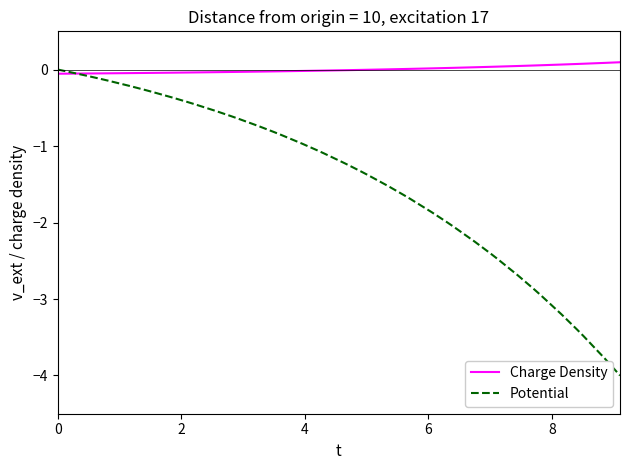

Rank the series by their average value, from lowest to highest.

Potential, Charge Density